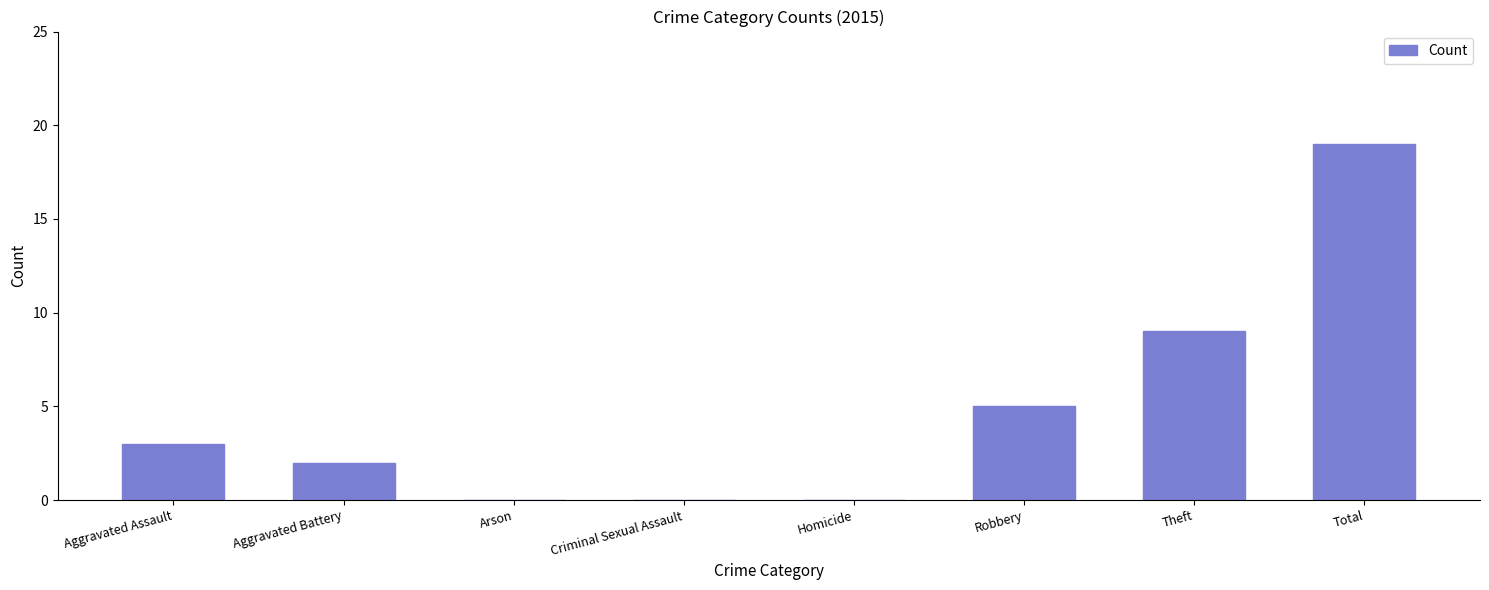

What is the sum of all values?

38